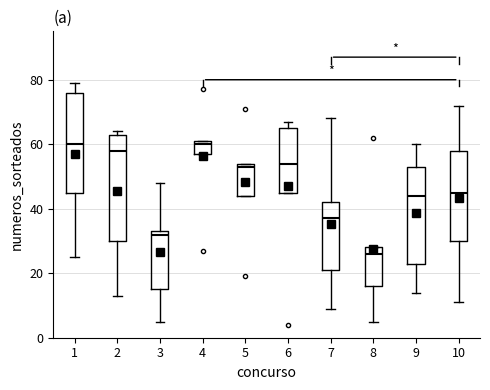

Which box has the lowest median line?

8